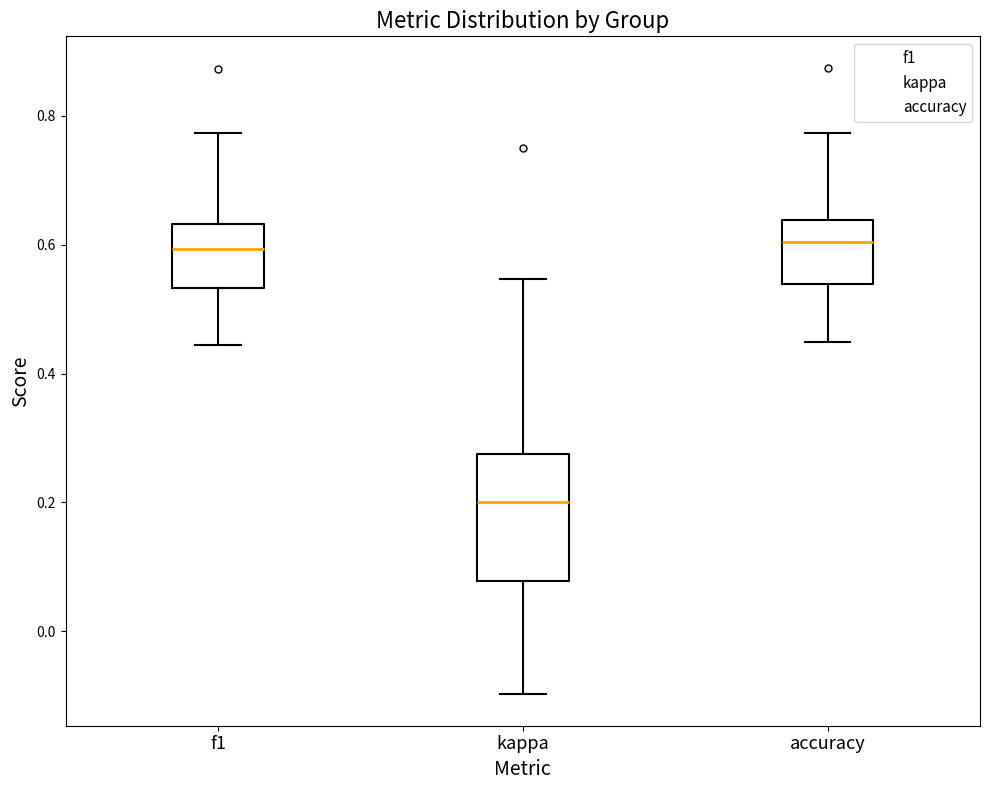

Which box's median line is the lowest?

kappa